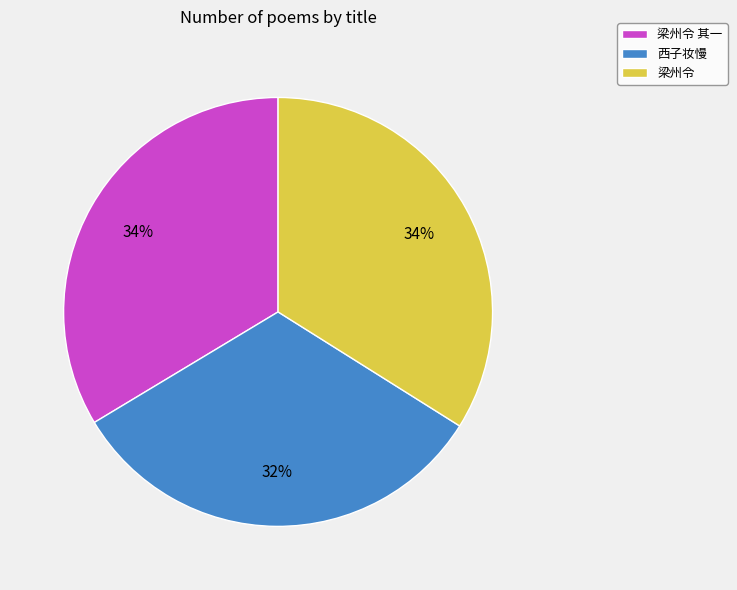

To the nearest percent, what is the average slice percentage?

33%